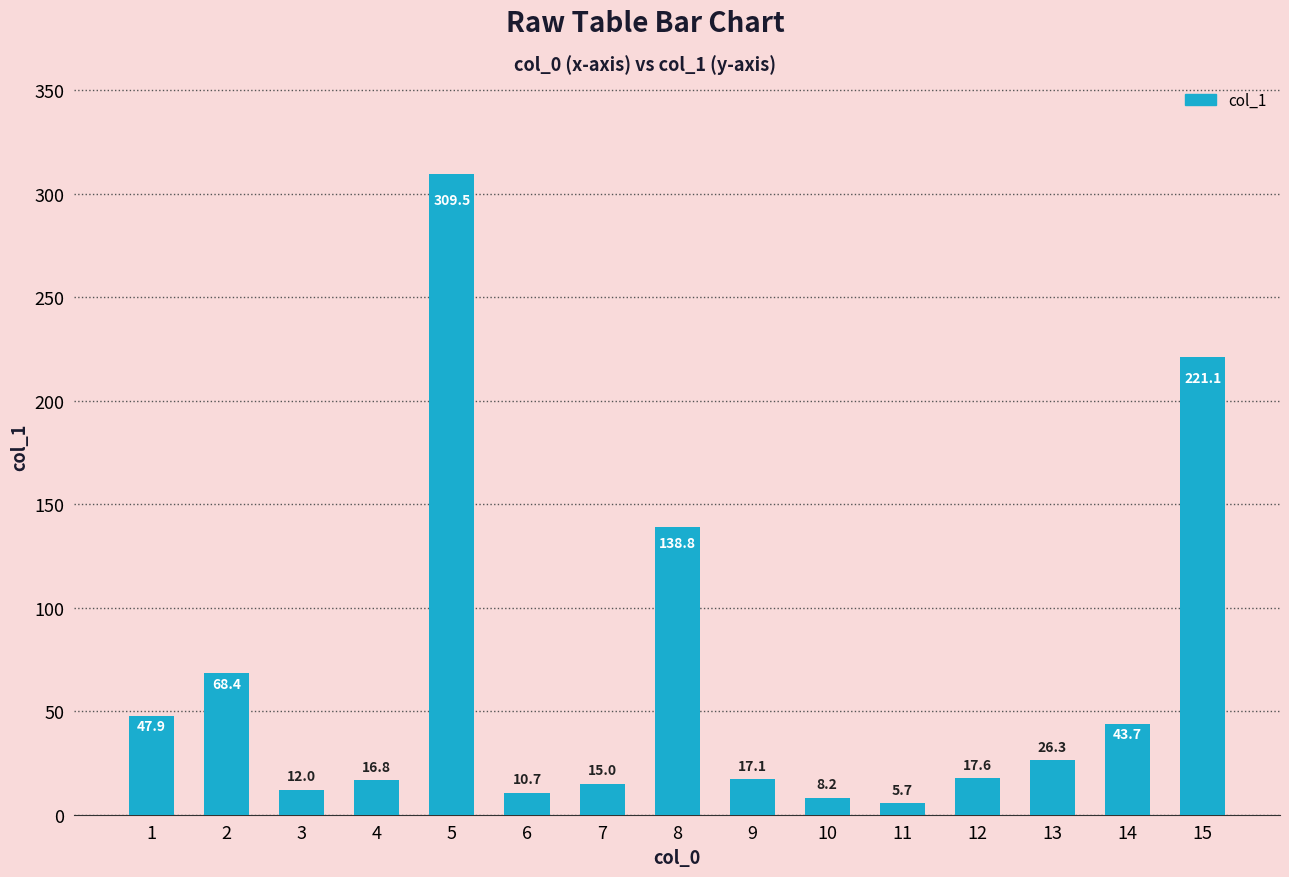

Reading right to left, extract all data points from this chart.

221.1	43.7	26.3	17.6	5.7	8.2	17.1	138.8	15.0	10.7	309.5	16.8	12.0	68.4	47.9